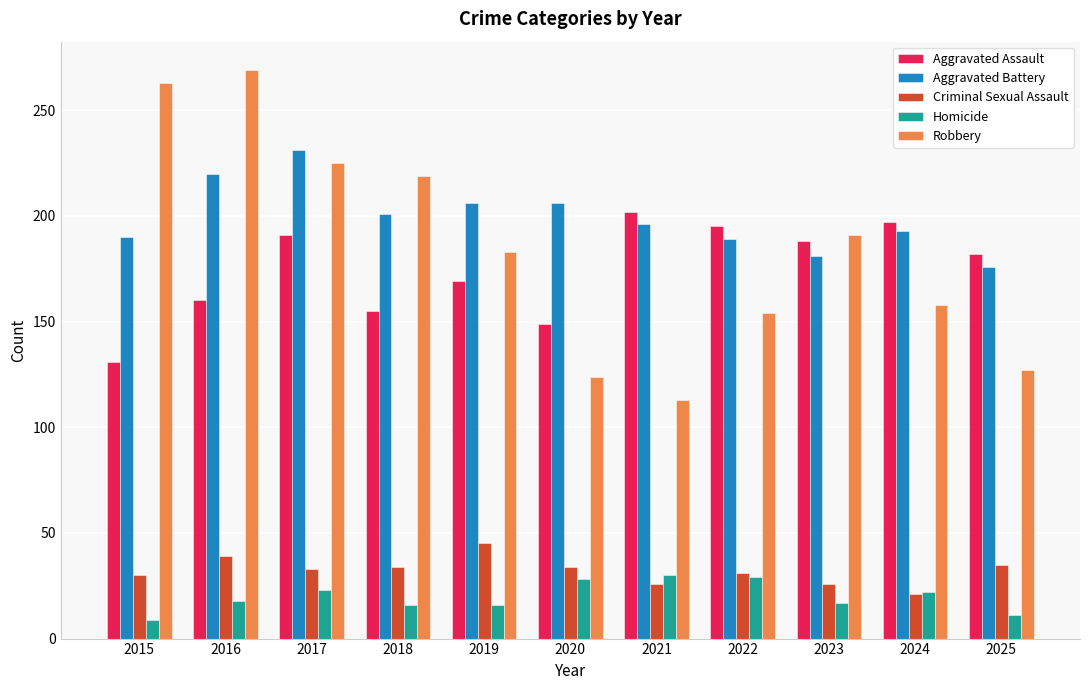

Between 2017 and 2020, which series saw the biggest shift?

Robbery